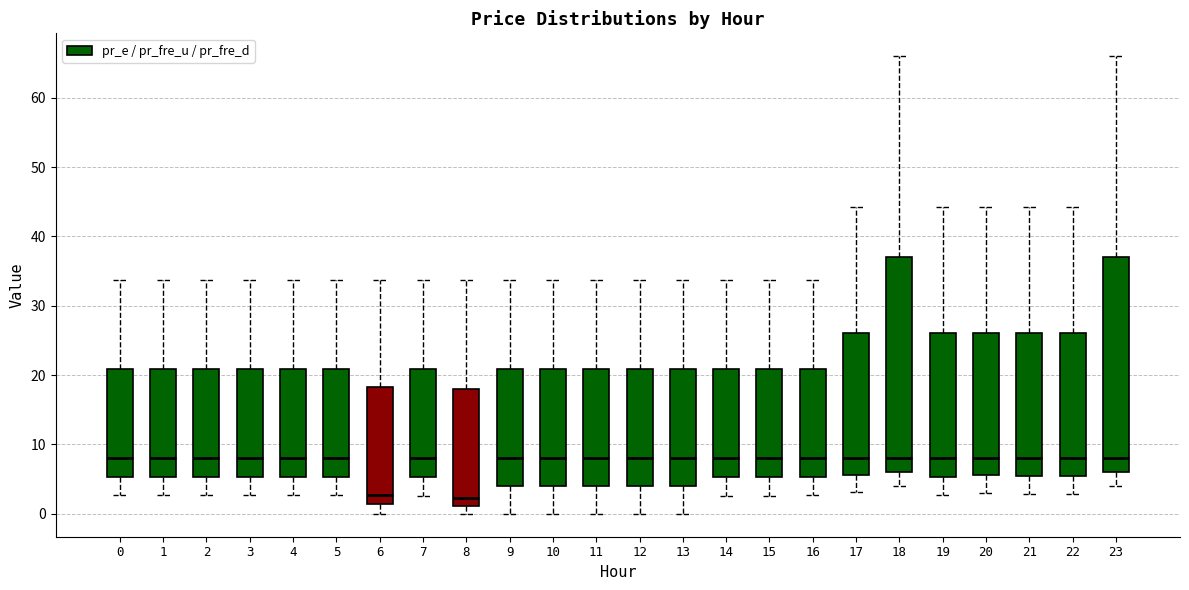

Reading left to right, read every box against the y-axis: the position of its median line, the range the box covers, and the ends of its whiskers. The values are not printed on the chart, so give them approximately, as read against the axis.

0: median 8, box 5 to 21, whiskers 3 to 34
1: median 8, box 5 to 21, whiskers 3 to 34
2: median 8, box 5 to 21, whiskers 3 to 34
3: median 8, box 5 to 21, whiskers 3 to 34
4: median 8, box 5 to 21, whiskers 3 to 34
5: median 8, box 5 to 21, whiskers 3 to 34
6: median 3, box 1 to 18, whiskers 0 to 34
7: median 8, box 5 to 21, whiskers 3 to 34
8: median 2, box 1 to 18, whiskers 0 to 34
9: median 8, box 4 to 21, whiskers 0 to 34
10: median 8, box 4 to 21, whiskers 0 to 34
11: median 8, box 4 to 21, whiskers 0 to 34
12: median 8, box 4 to 21, whiskers 0 to 34
13: median 8, box 4 to 21, whiskers 0 to 34
14: median 8, box 5 to 21, whiskers 3 to 34
15: median 8, box 5 to 21, whiskers 3 to 34
16: median 8, box 5 to 21, whiskers 3 to 34
17: median 8, box 6 to 26, whiskers 3 to 44
18: median 8, box 6 to 37, whiskers 4 to 66
19: median 8, box 5 to 26, whiskers 3 to 44
20: median 8, box 6 to 26, whiskers 3 to 44
21: median 8, box 5 to 26, whiskers 3 to 44
22: median 8, box 5 to 26, whiskers 3 to 44
23: median 8, box 6 to 37, whiskers 4 to 66